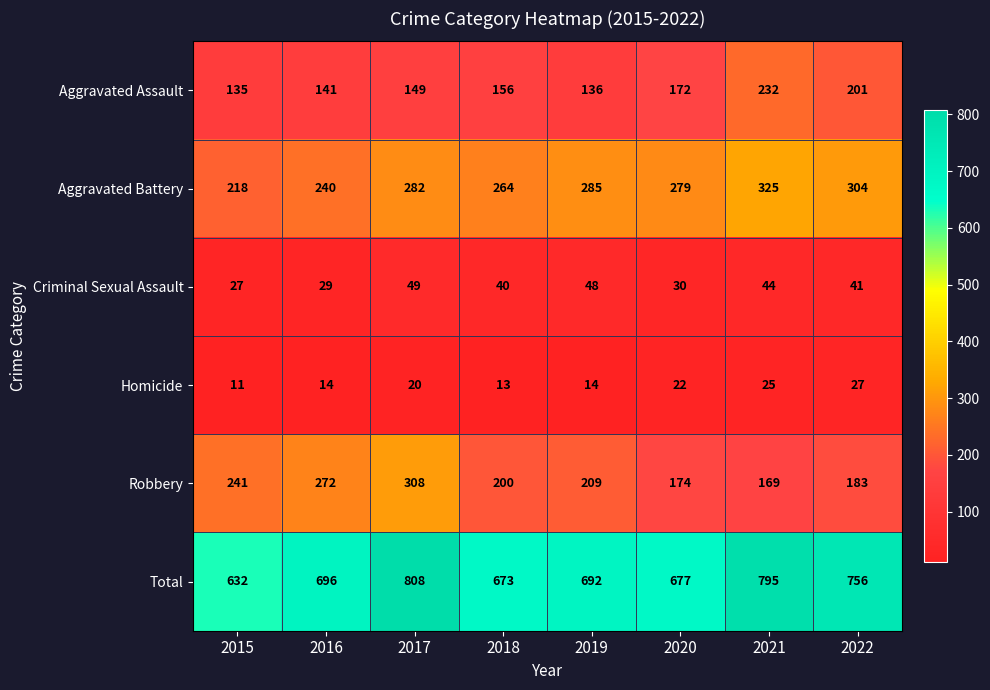

Which series changed the most between 2017 and 2022?

Robbery